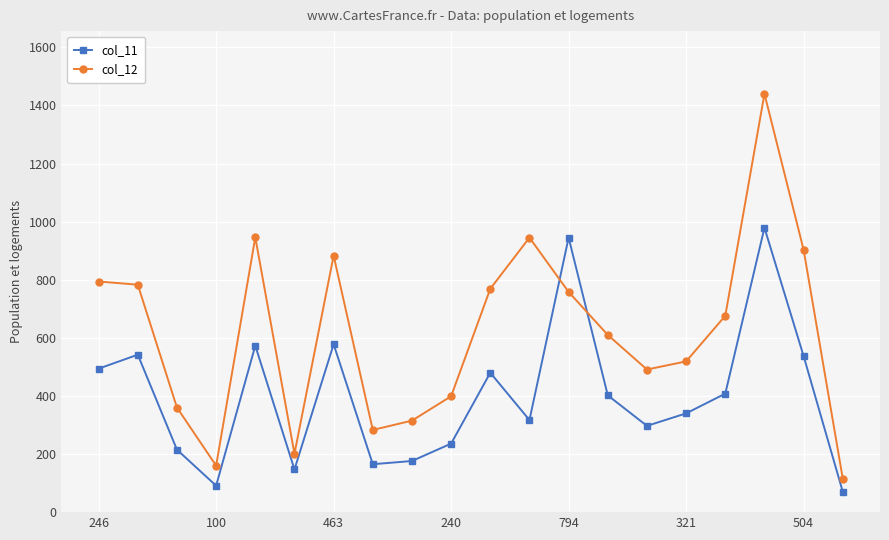

List the series in order of their overall mean, highest first.

col_12, col_11